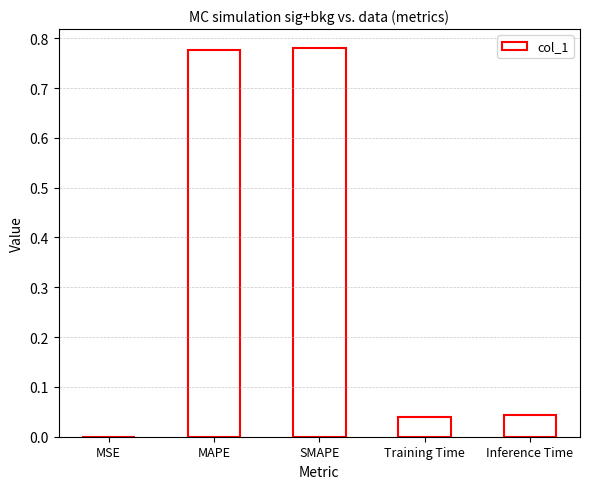

Are the bars horizontal?

No